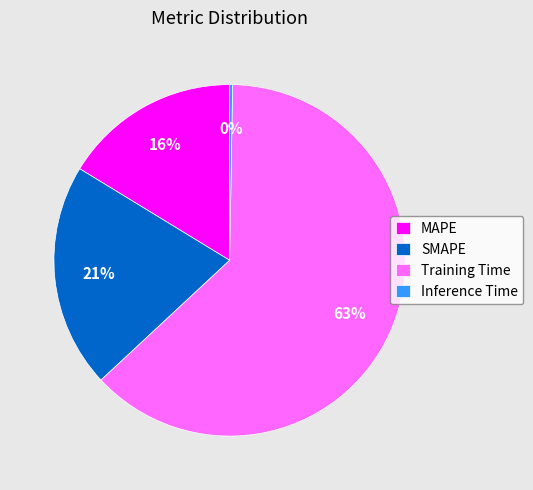

What is the largest slice in the pie chart?

Training Time